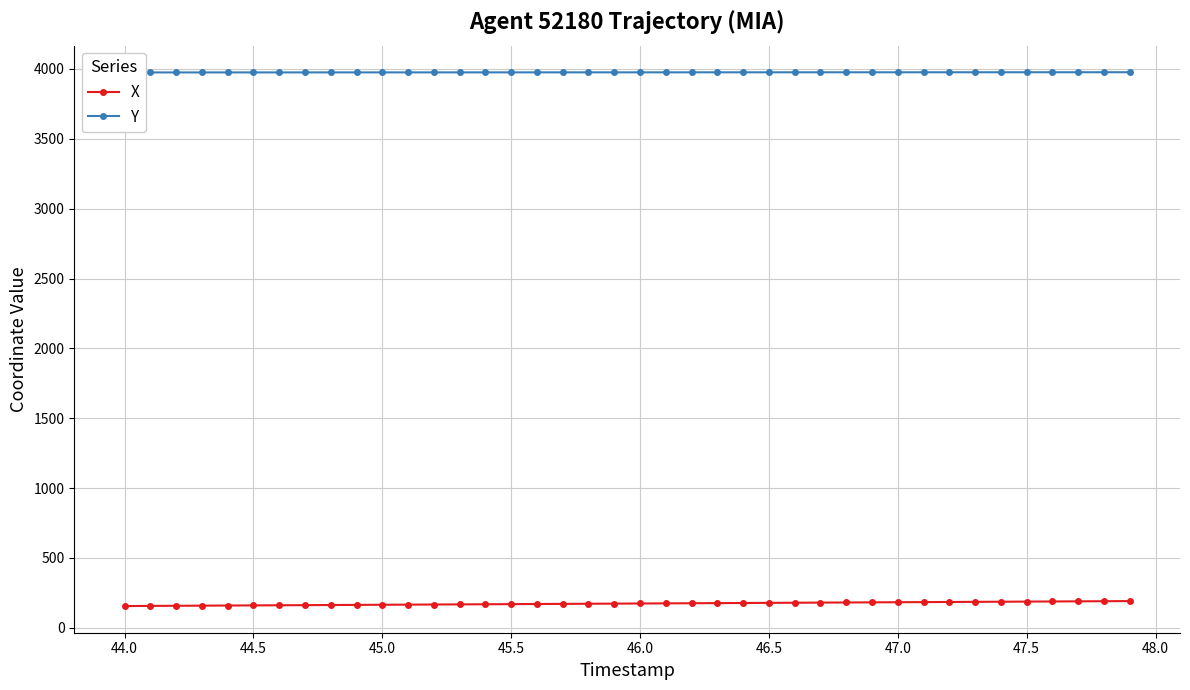

What are all the series names shown in the legend?

X, Y